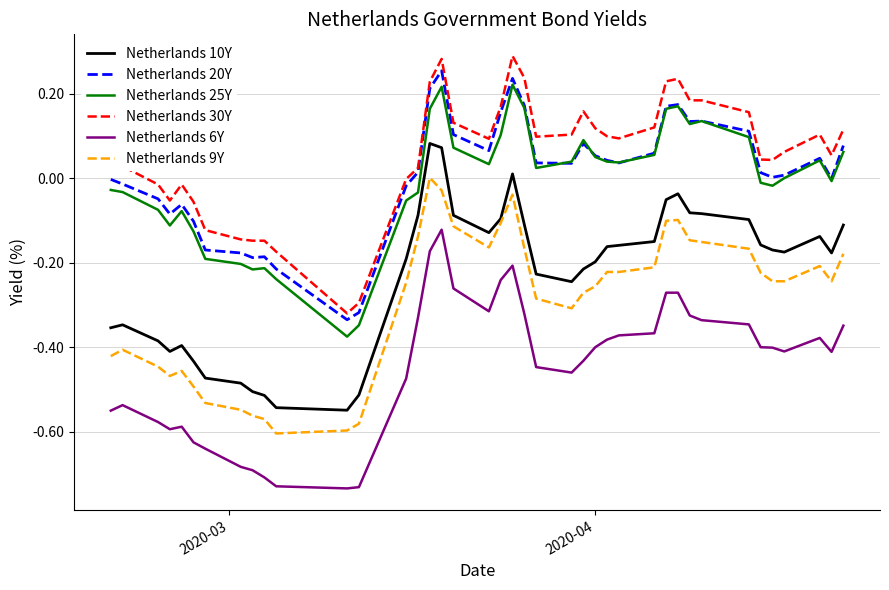

What are all the series names shown in the legend?

Netherlands 10Y, Netherlands 20Y, Netherlands 25Y, Netherlands 30Y, Netherlands 6Y, Netherlands 9Y